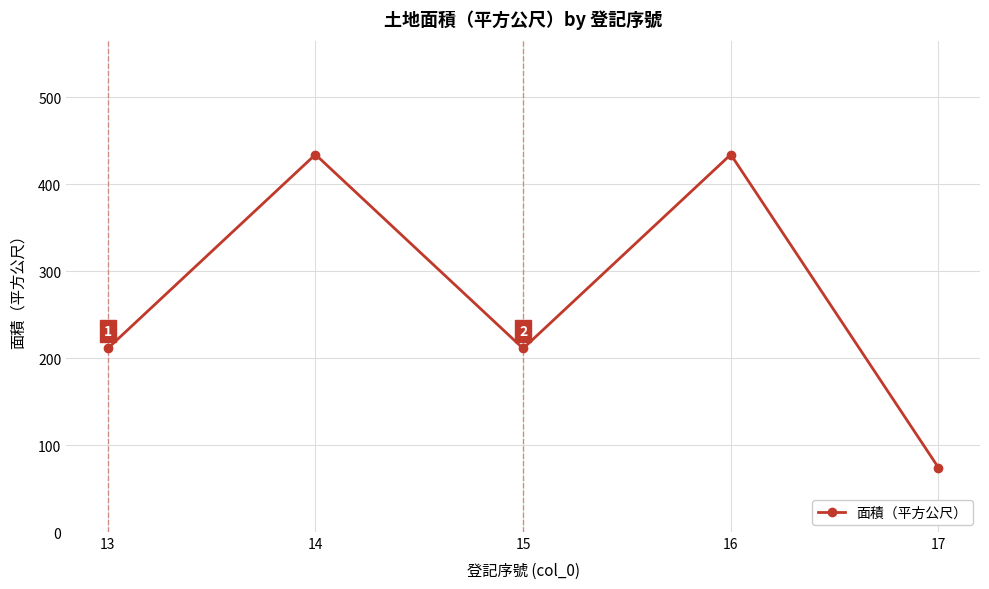

Which label corresponds to the smallest value in the chart?

17